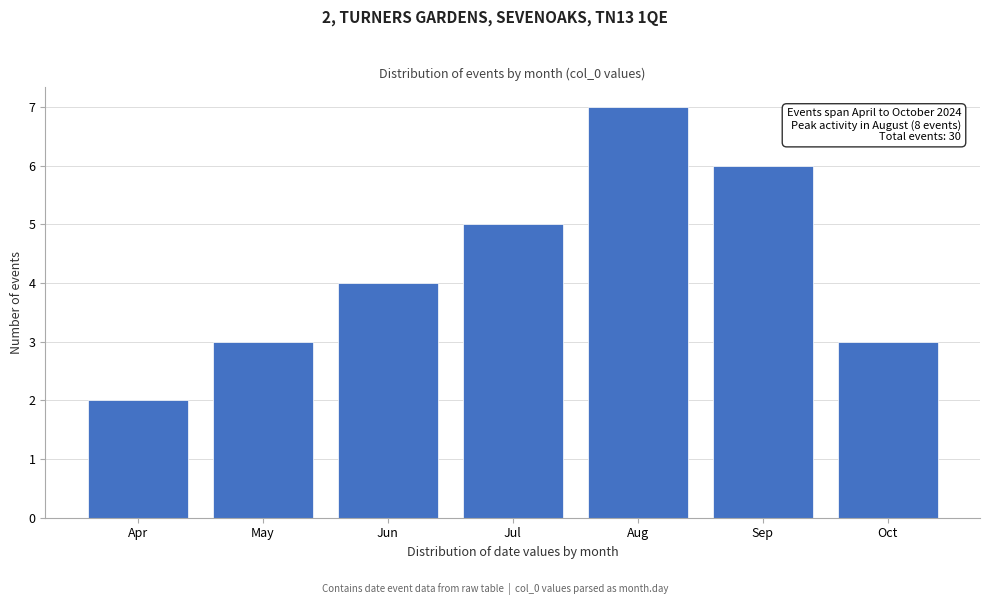

Reading left to right, what are all the values shown in this chart?

2	3	4	5	7	6	3